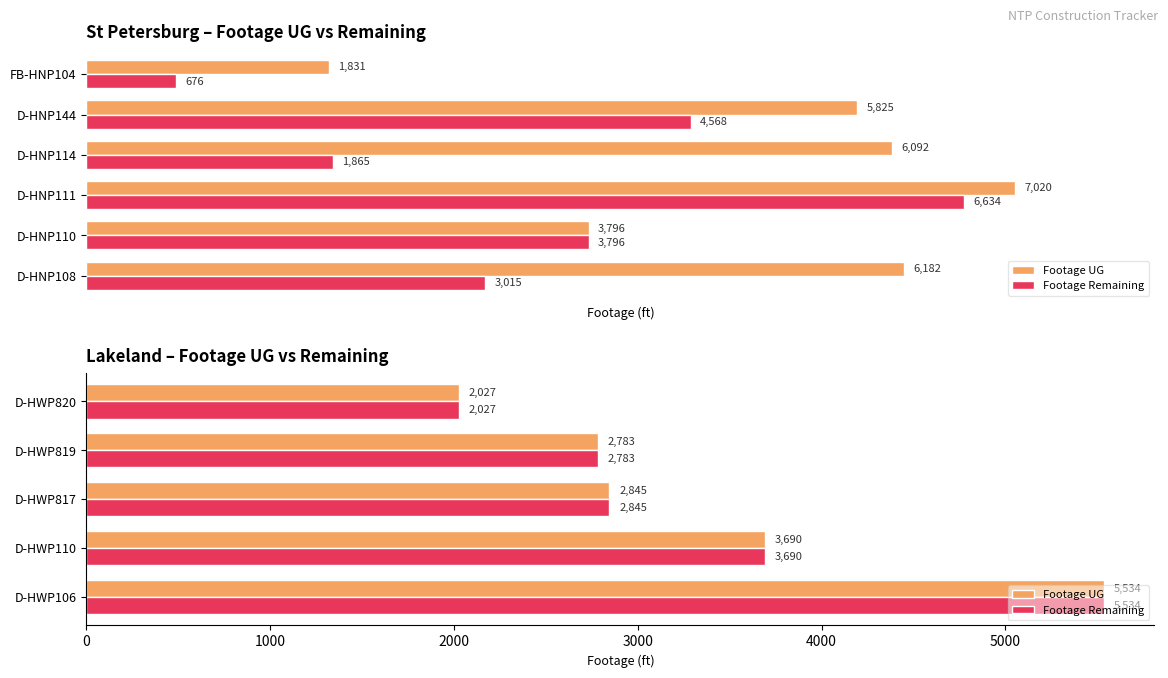

What are all the series names shown in the legend?

Footage UG, Footage Remaining